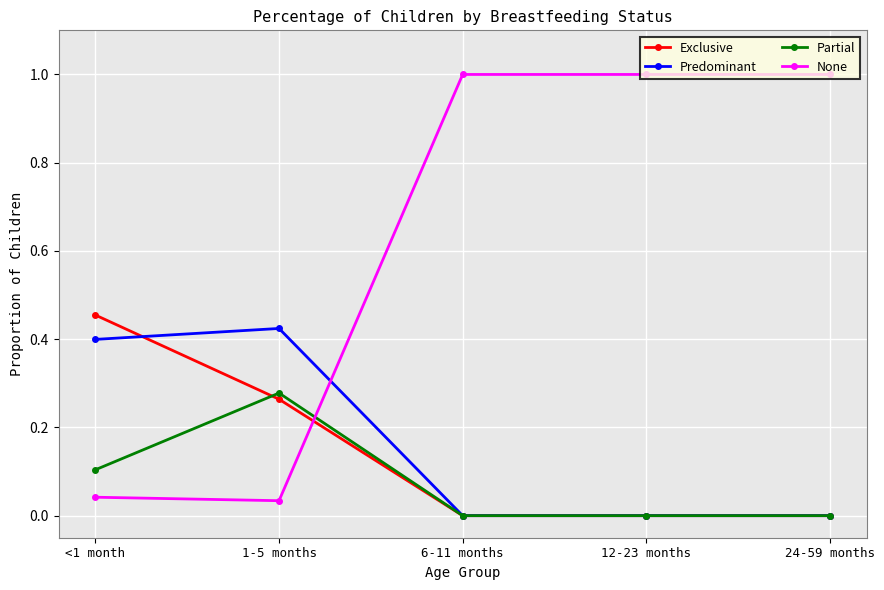

The Predominant series shows 0.4 at <1 month. True or false?

True